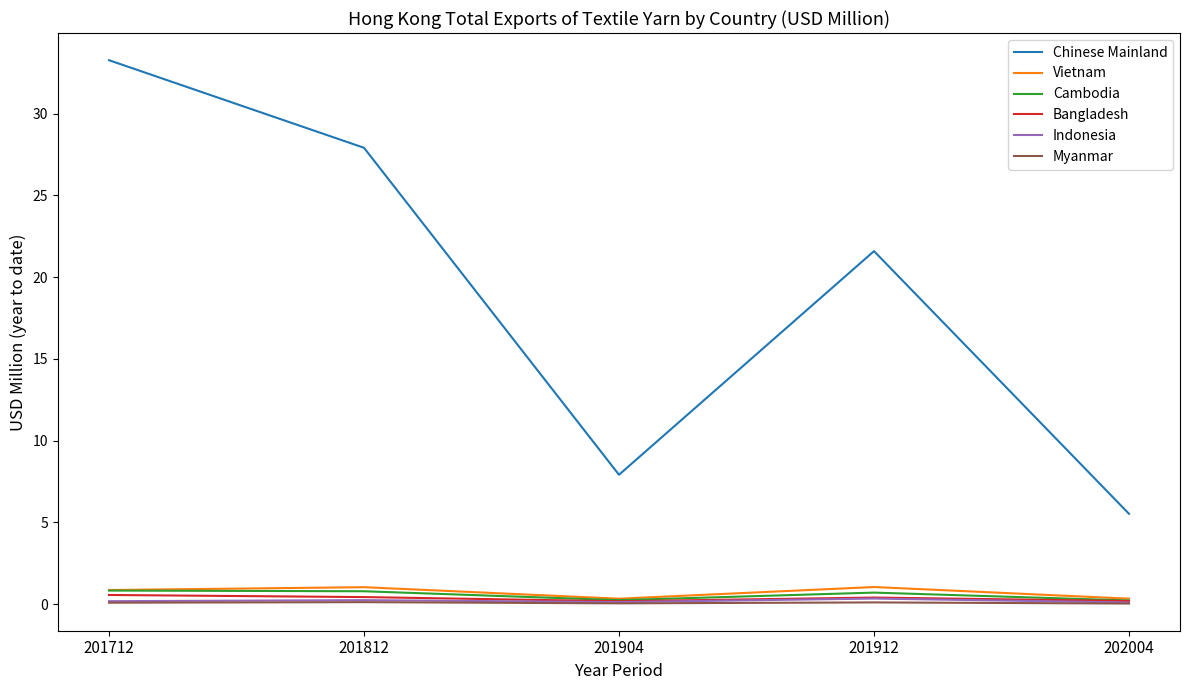

Is it true that Chinese Mainland equals 27.9 at 201812?

True